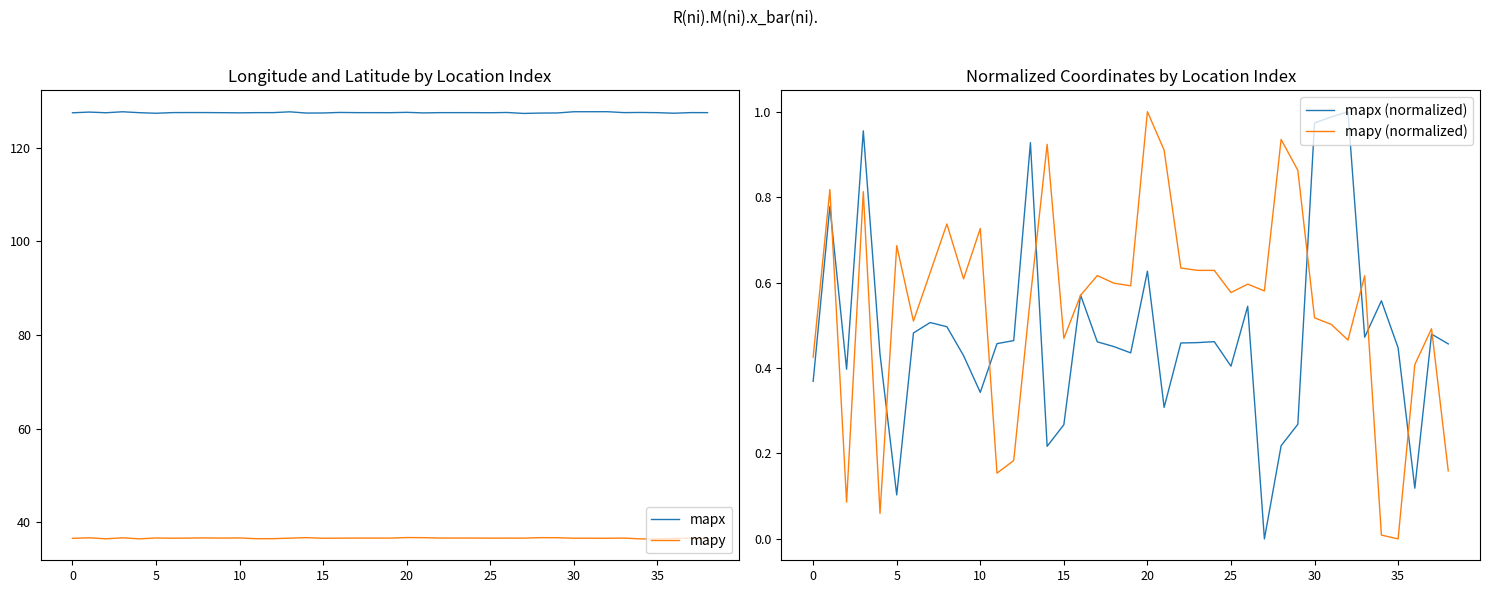

What is the sum of all mapx values?

4972.6